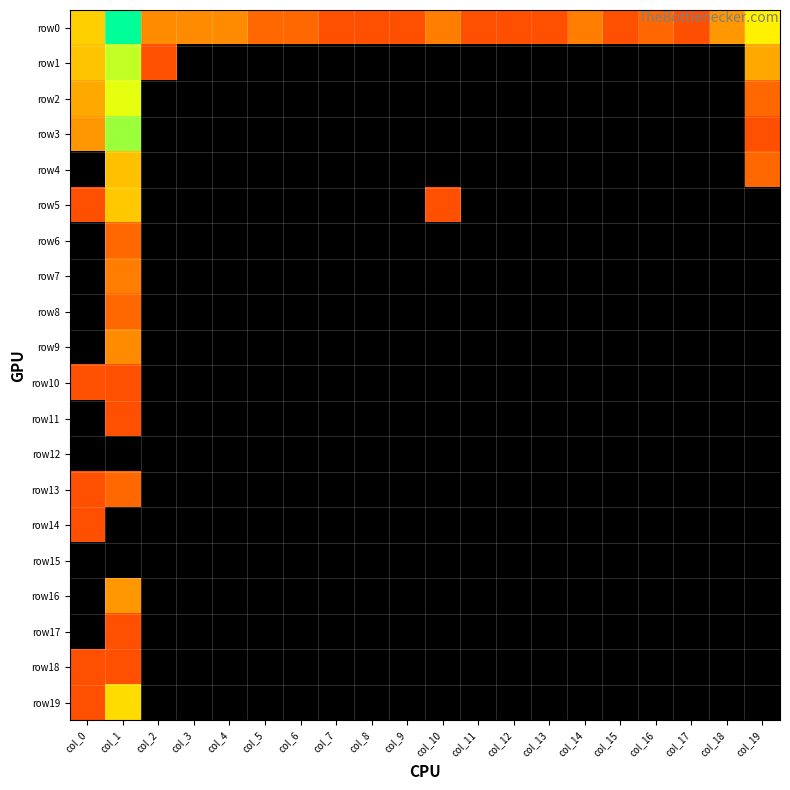

At which category is the sum across all series the highest?

col_1